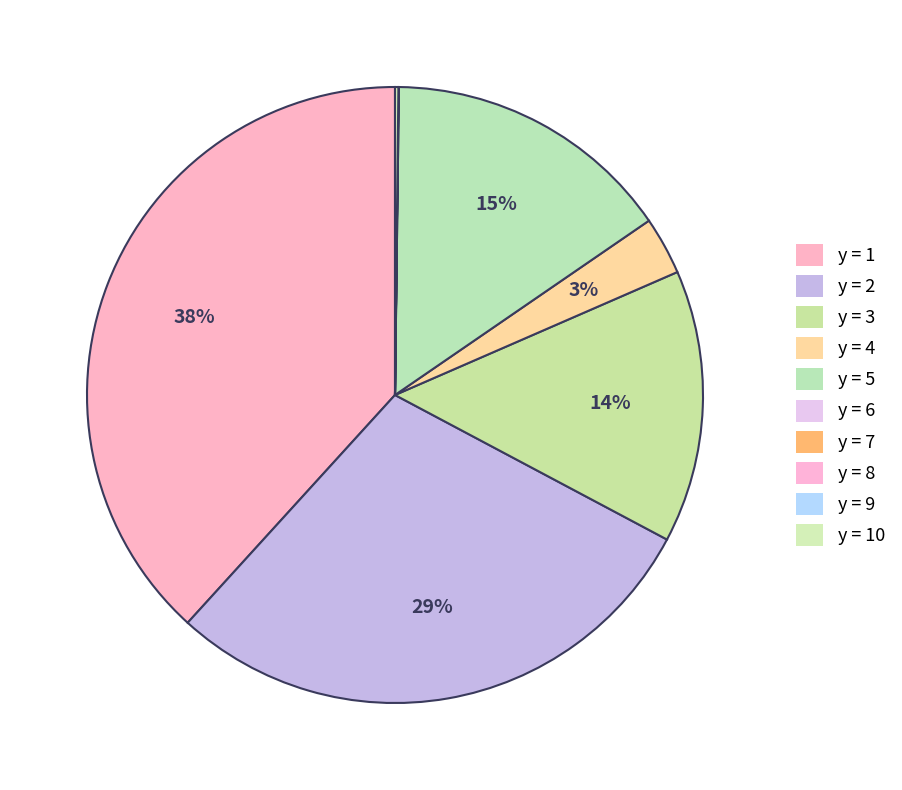

Which slice is the smallest?

7